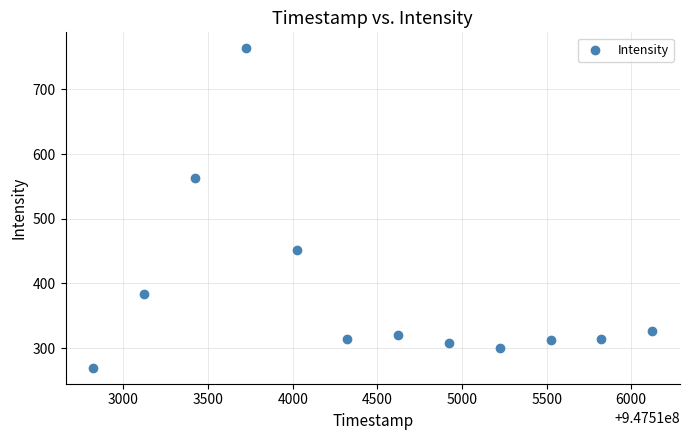

What Y value in the scatter plot is closest to 516?

563.1